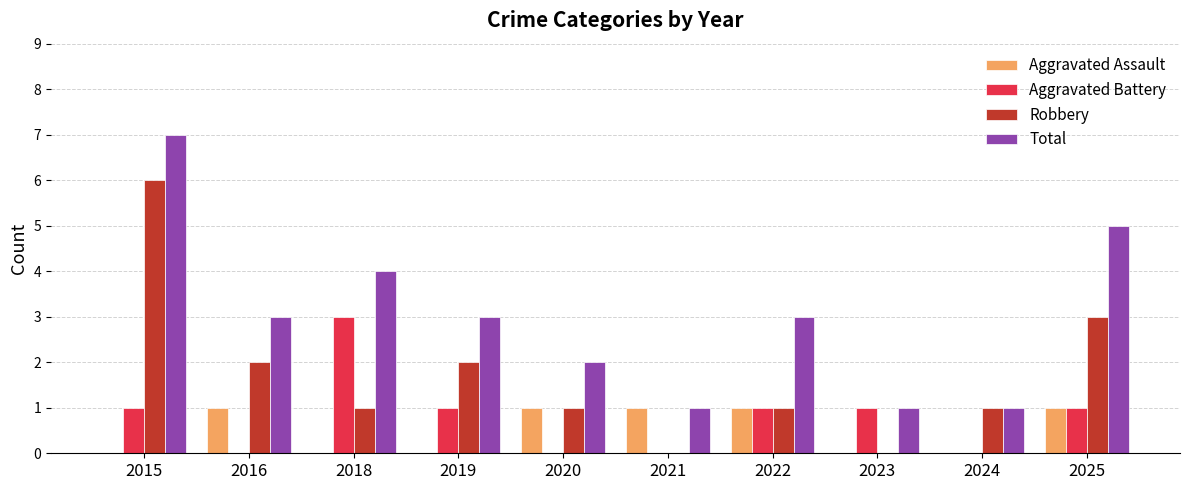

What is the sum of all Total values?

30